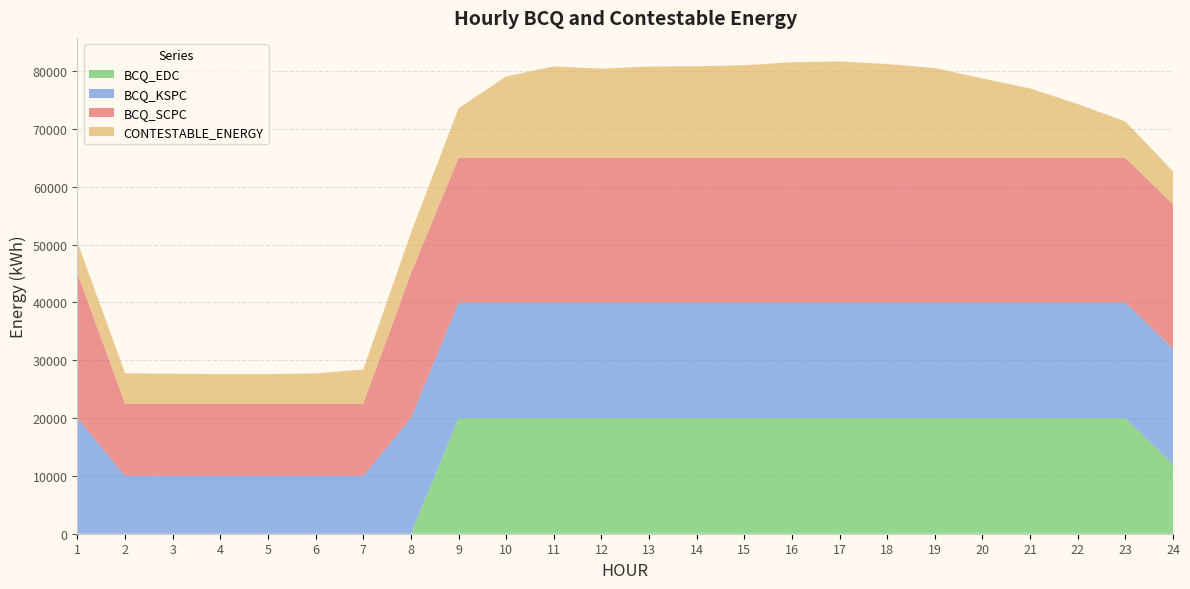

Reading right to left, list all the values displayed in this chart.

BCQ_SCPC: 25000.0	25000.0	25000.0	25000.0	25000.0	25000.0	25000.0	25000.0	25000.0	25000.0	25000.0	25000.0	25000.0	25000.0	25000.0	25000.0	25000.0	12500.0	12500.0	12500.0	12500.0	12500.0	12500.0	25000.0
BCQ_KSPC: 20000.0	20000.0	20000.0	20000.0	20000.0	20000.0	20000.0	20000.0	20000.0	20000.0	20000.0	20000.0	20000.0	20000.0	20000.0	20000.0	20000.0	10000.0	10000.0	10000.0	10000.0	10000.0	10000.0	20000.0
BCQ_EDC: 12000.0	20000.0	20000.0	20000.0	20000.0	20000.0	20000.0	20000.0	20000.0	20000.0	20000.0	20000.0	20000.0	20000.0	20000.0	20000.0	0.0	0.0	0.0	0.0	0.0	0.0	0.0	0.0
CONTESTABLE_ENERGY: 5687.3	6308.3	9319.6	12030.7	13748.4	15547.0	16252.8	16683.6	16559.4	16032.3	15862.0	15803.3	15449.3	15828.8	14095.0	8592.4	7037.0	5902.9	5230.5	5104.4	5108.0	5171.9	5250.4	5373.4